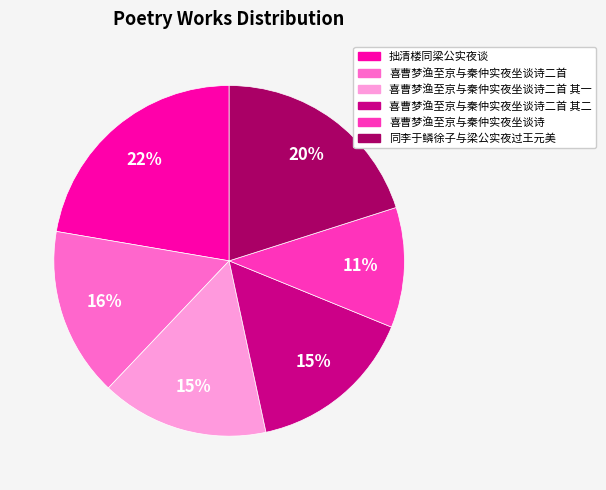

To the nearest percent, what is the average slice percentage?

17%